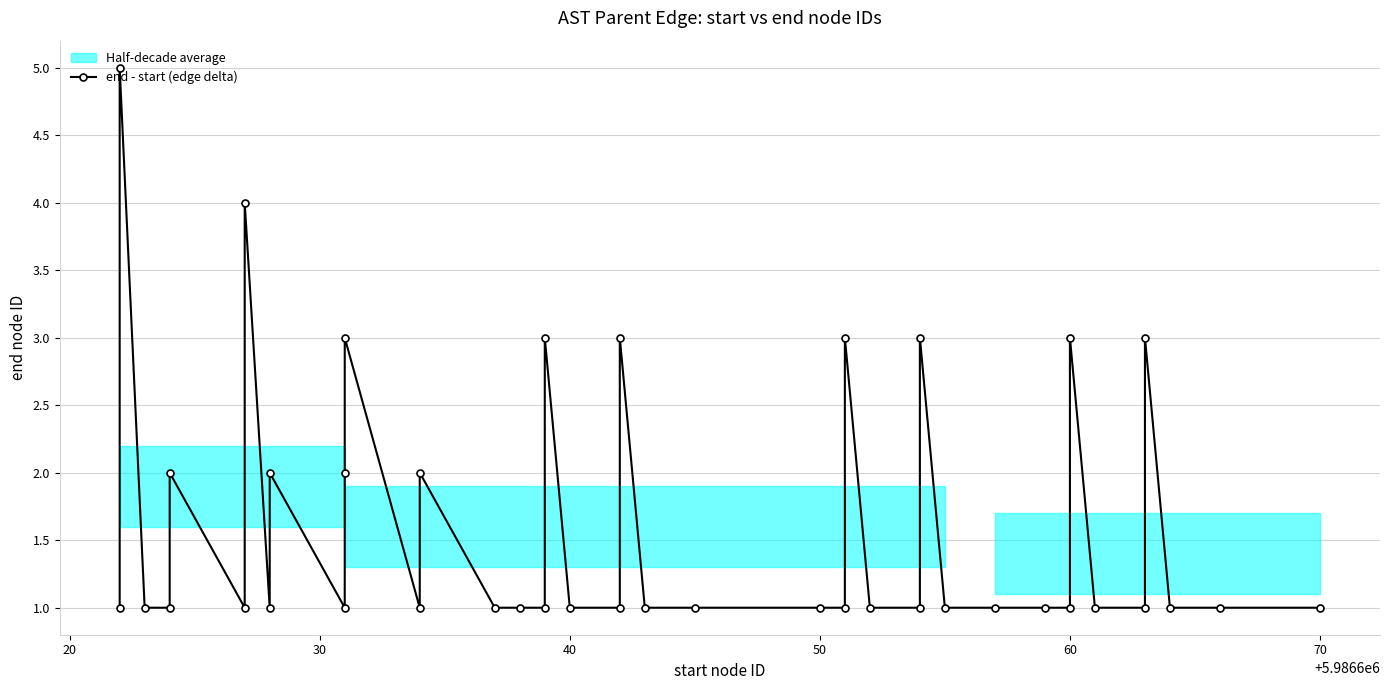

What is the ratio of the value at 30 to the value at 39?

1.0